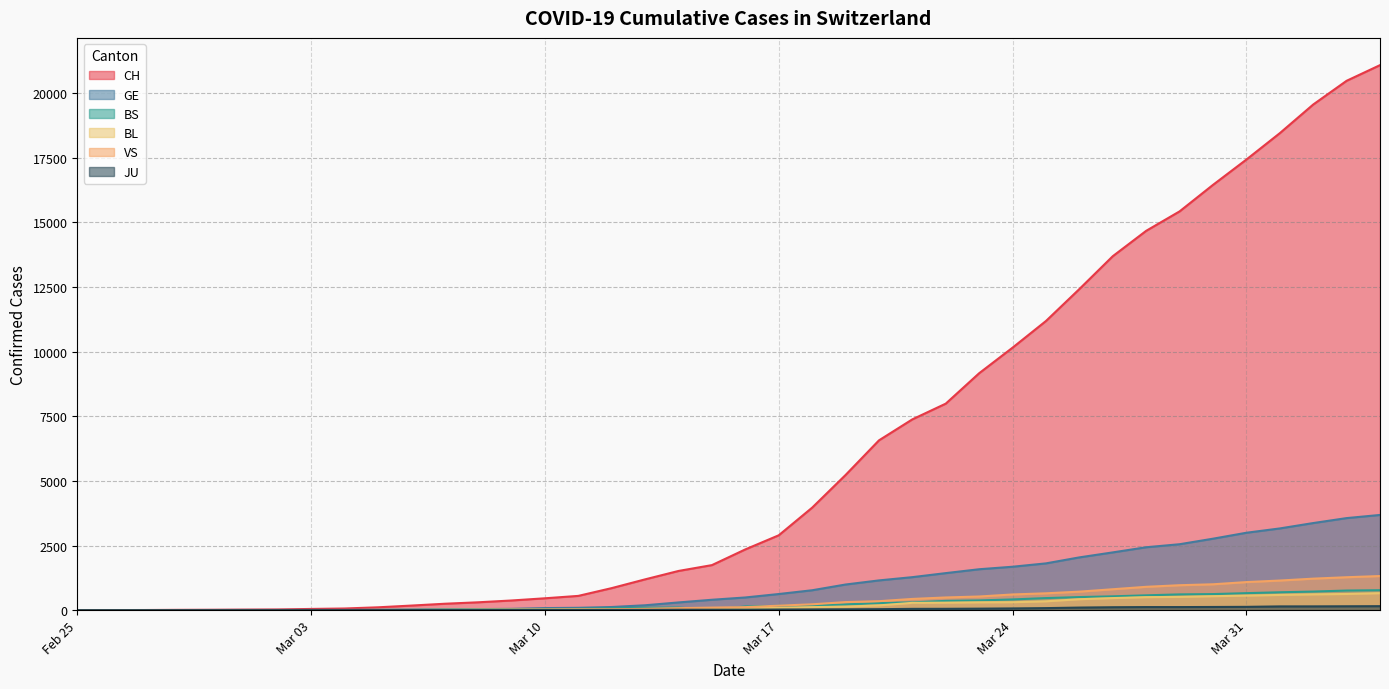

What is the difference between the BL values at 2020-03-27 and 2020-03-08?

447